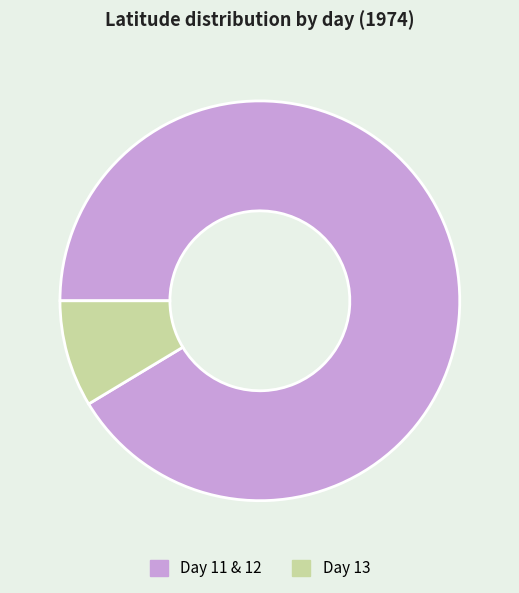

Does any single category account for the majority?

Yes